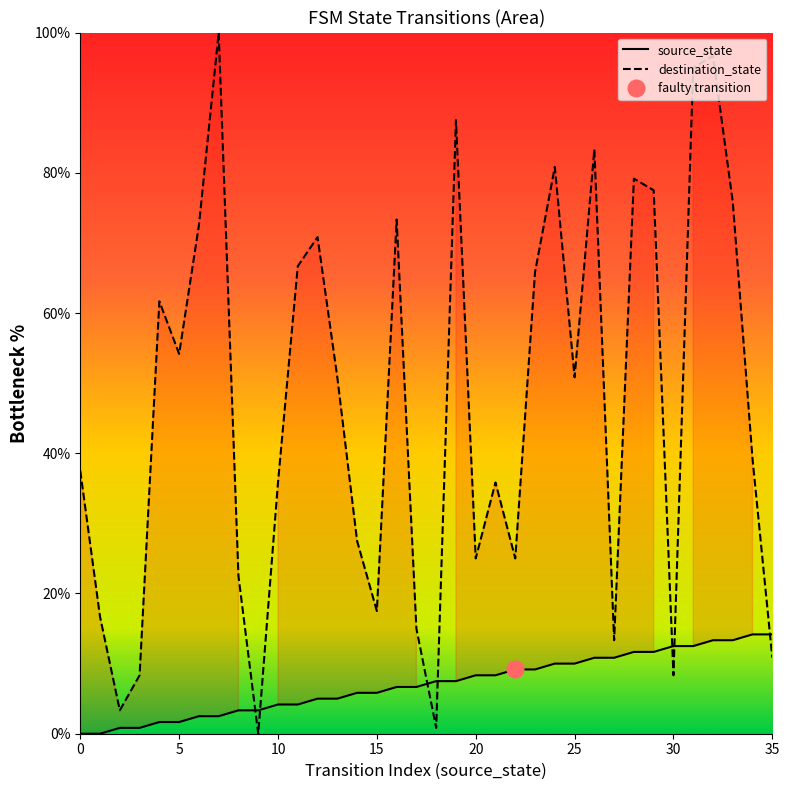

True or false: destination_state and source_state cross at least once.

True